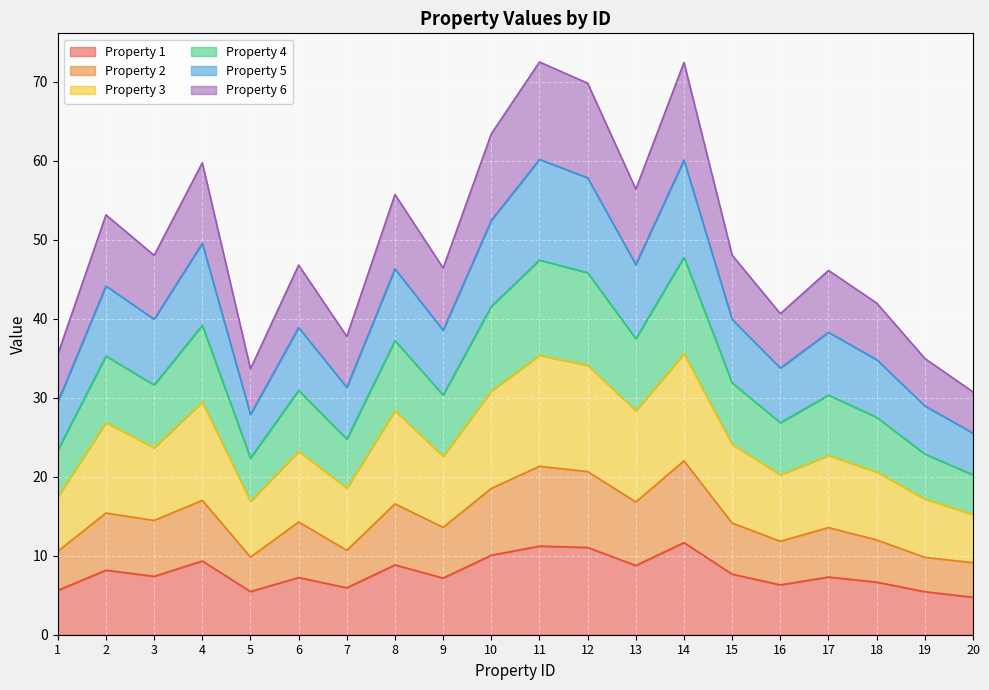

True or false: Property 2 and Property 5 intersect in this chart.

False